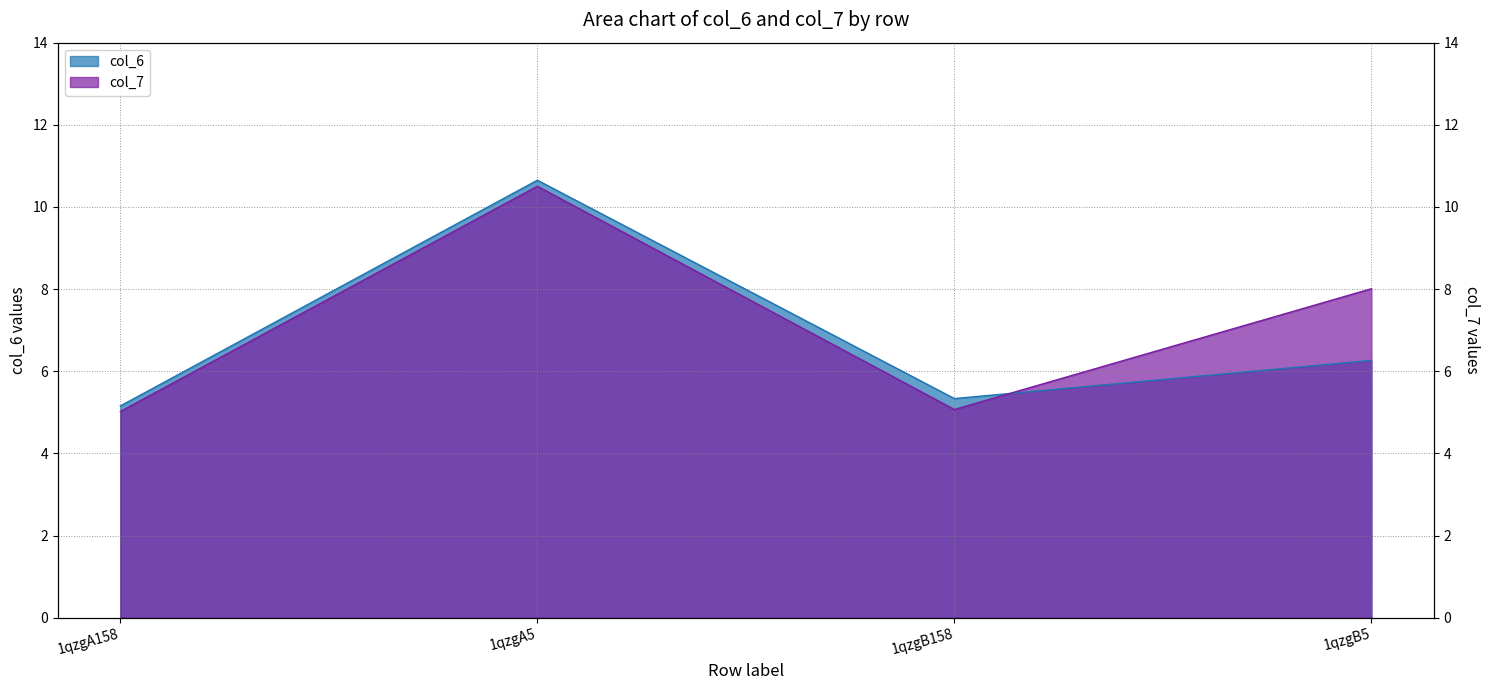

At which category is the sum across all series the highest?

1qzgA5